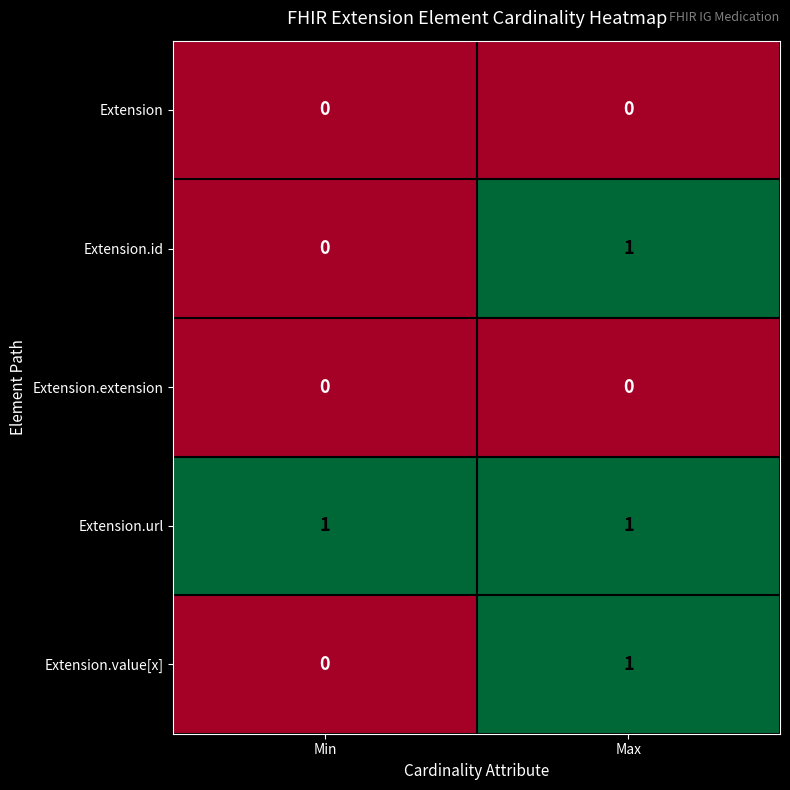

True or false: Extension.value[x] has a value of 0 at Min.

True